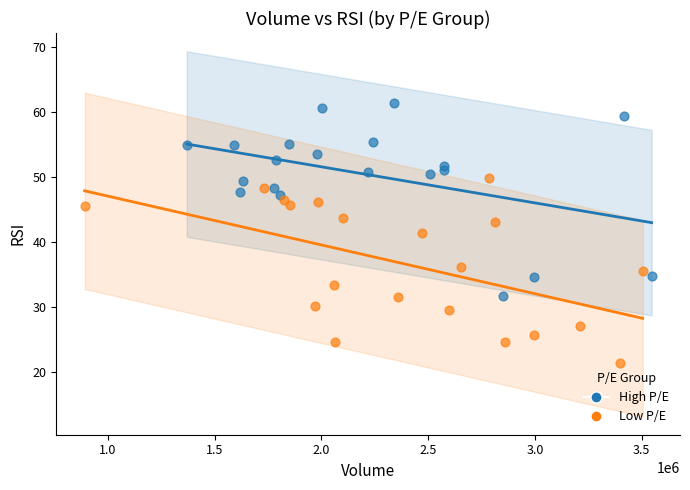

Which series has the widest spread of Y values?

High P/E